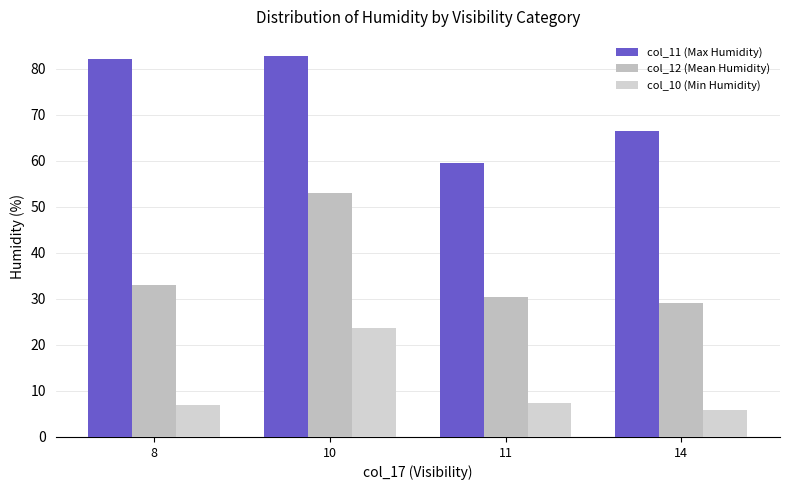

Which series has the widest spread of values?

col_12 (Mean Humidity)